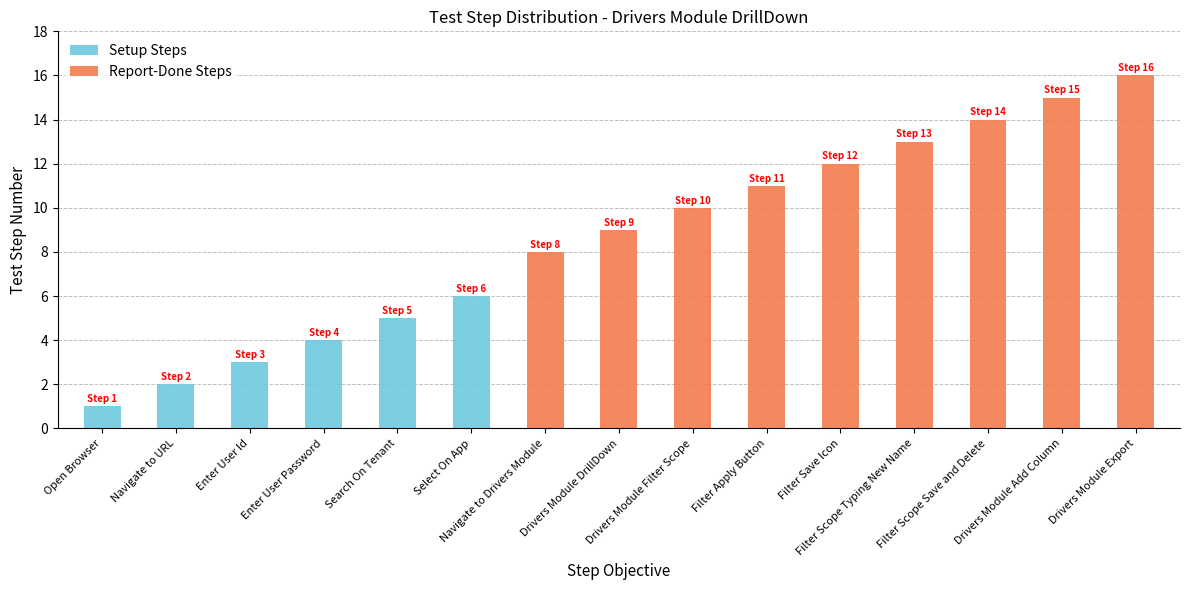

Are the bars grouped side by side (vs. stacked)?

No